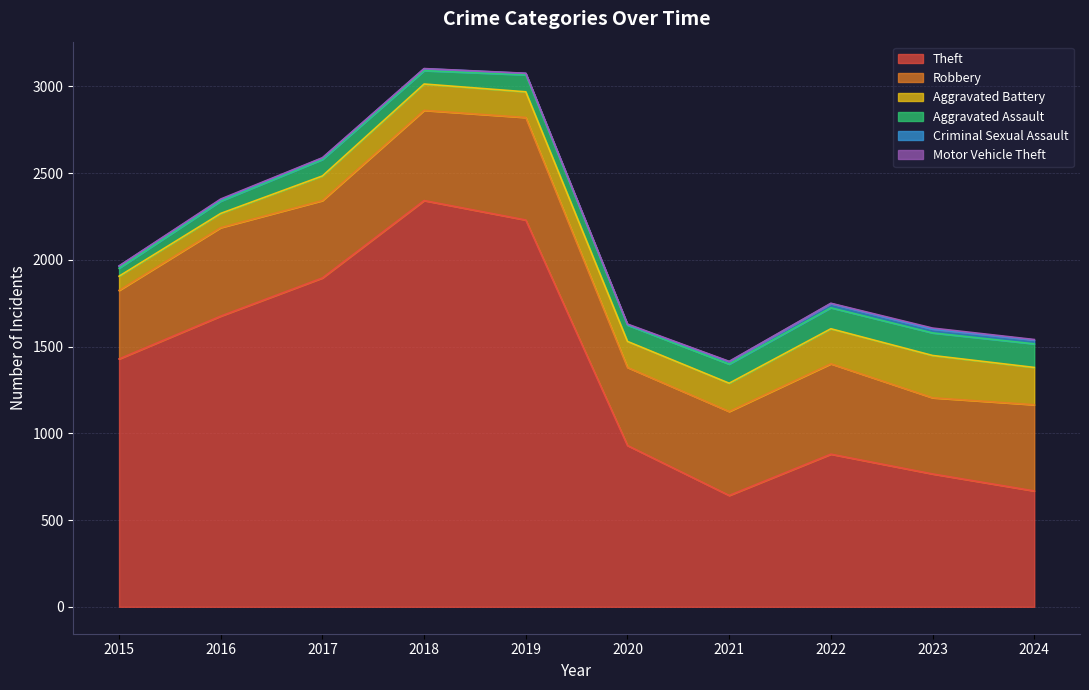

What value does the Aggravated Assault series have at 2024?

136